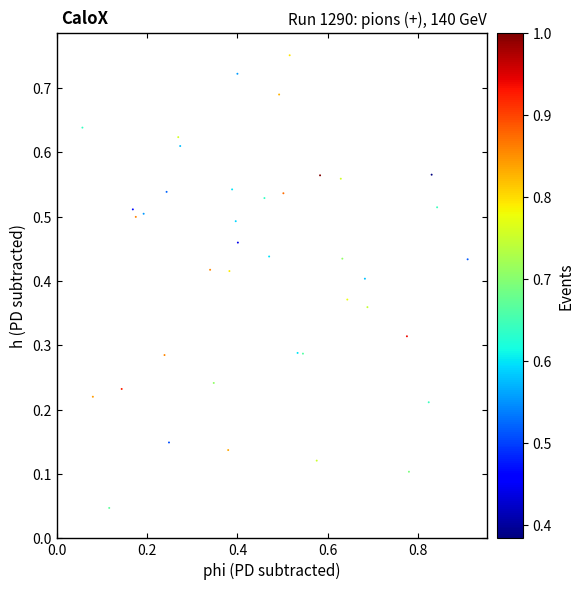

What is the range of X values (max minus min)?

0.9